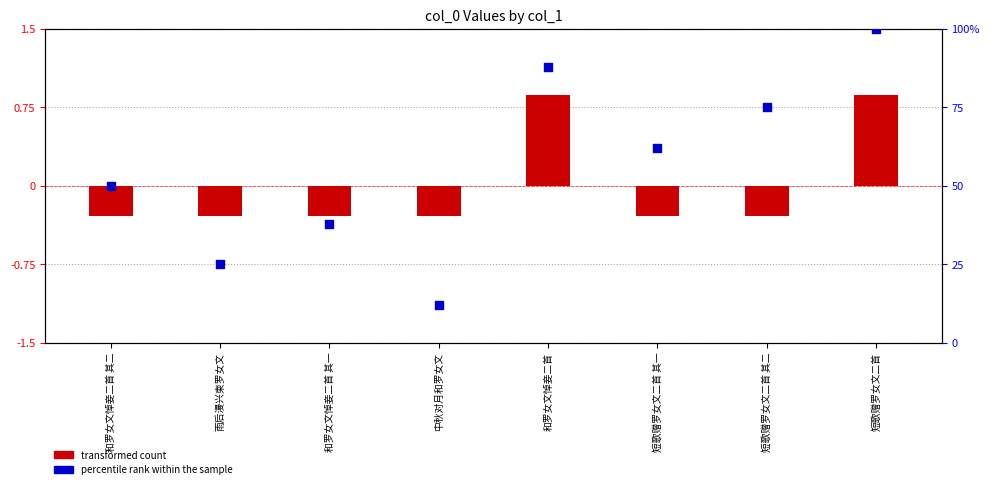

Which series has the widest spread of Y values?

percentile rank within the sample